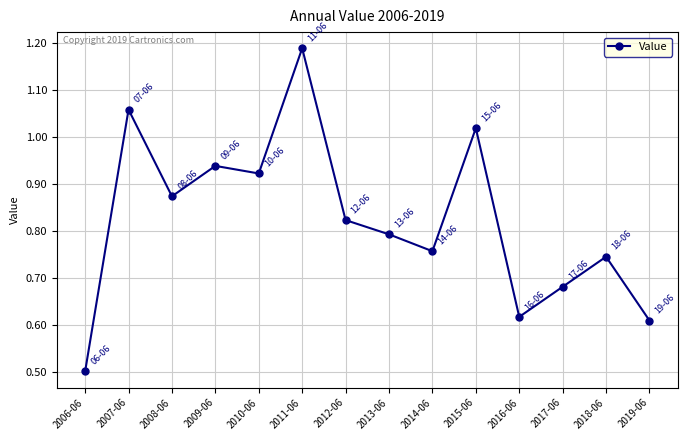

What value does the data have at 2006-06?

0.5